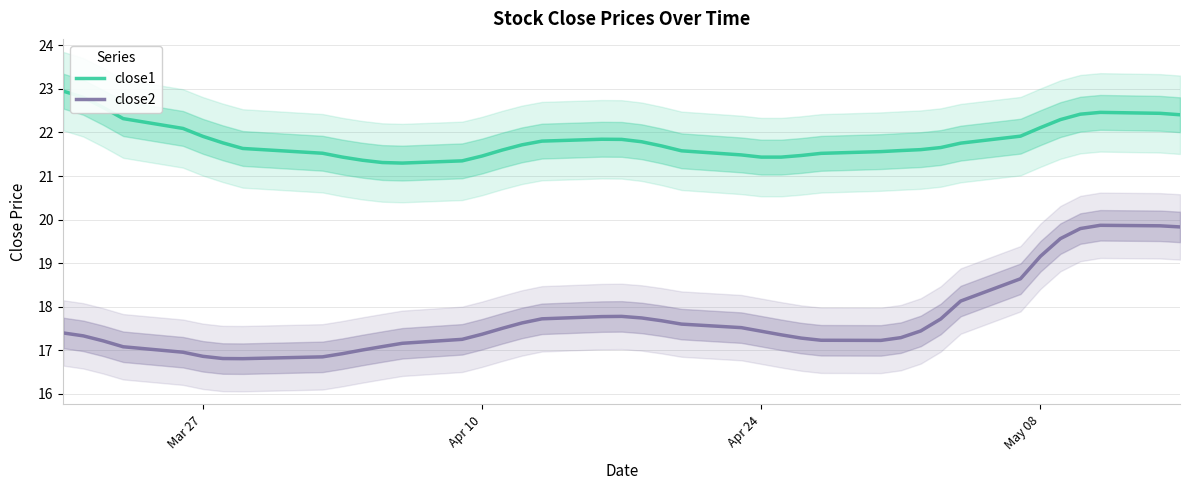

What are all the series names shown in the legend?

close1, close2